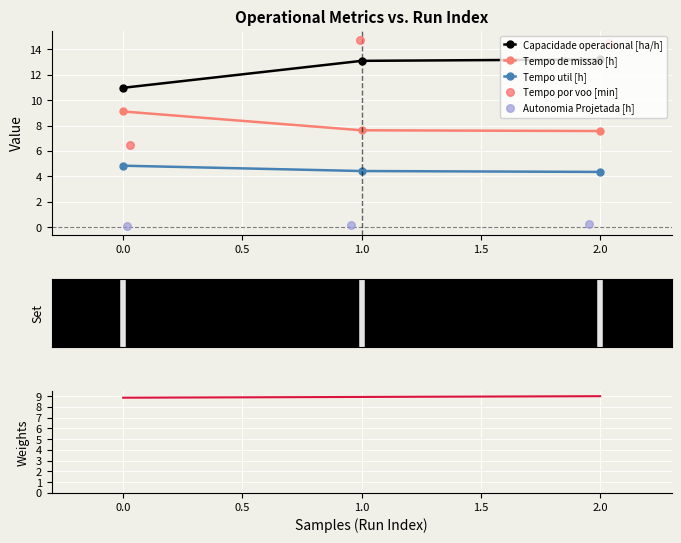

Which series has the largest Y range (max minus min)?

Tempo por voo [min]